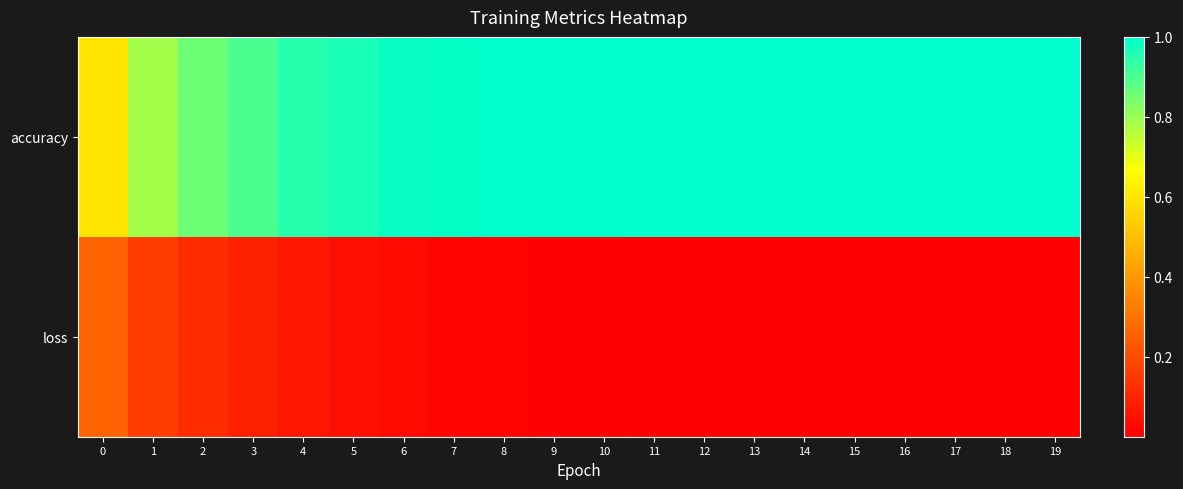

Which series changed the most between 11 and 16?

loss